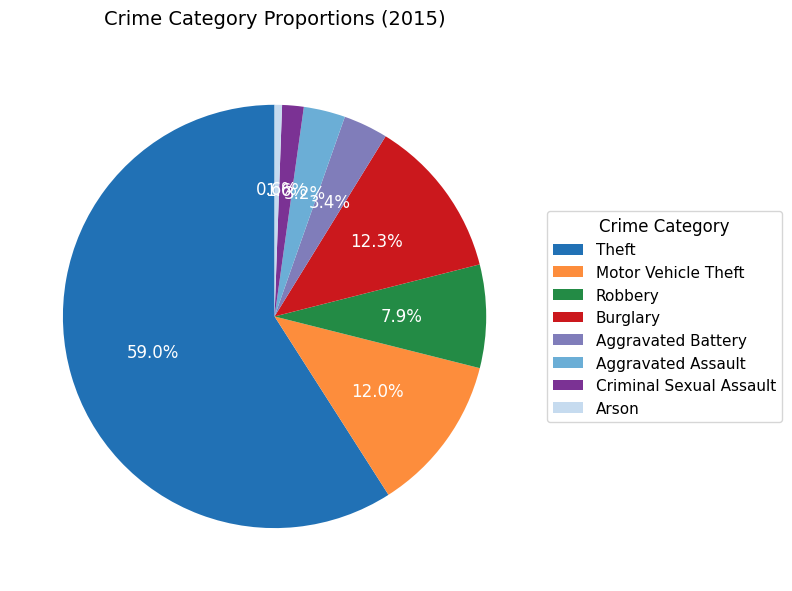

What is the largest slice in the pie chart?

Theft